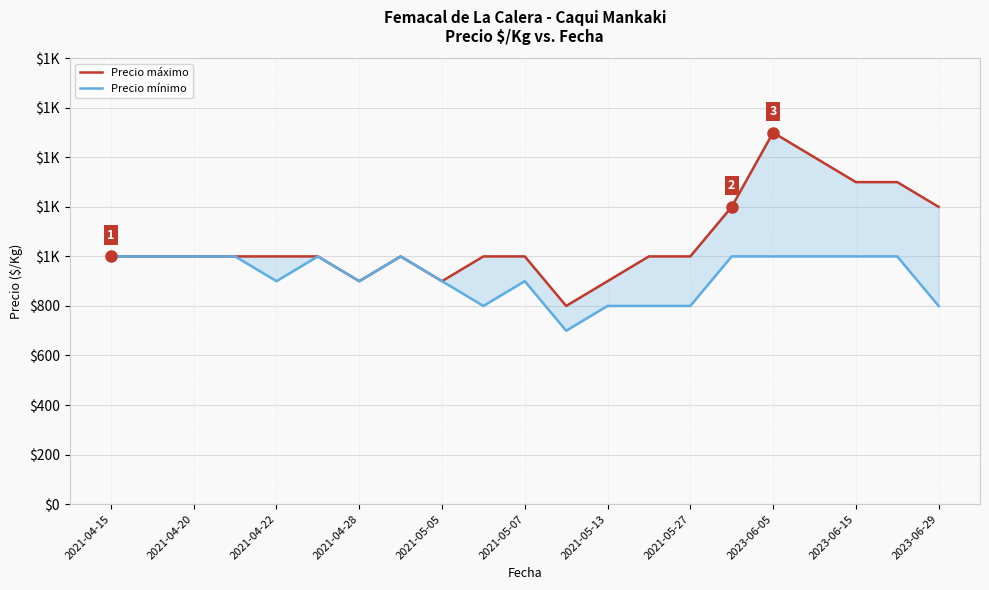

Which category has the highest value in the Precio mínimo series?

2021-04-15